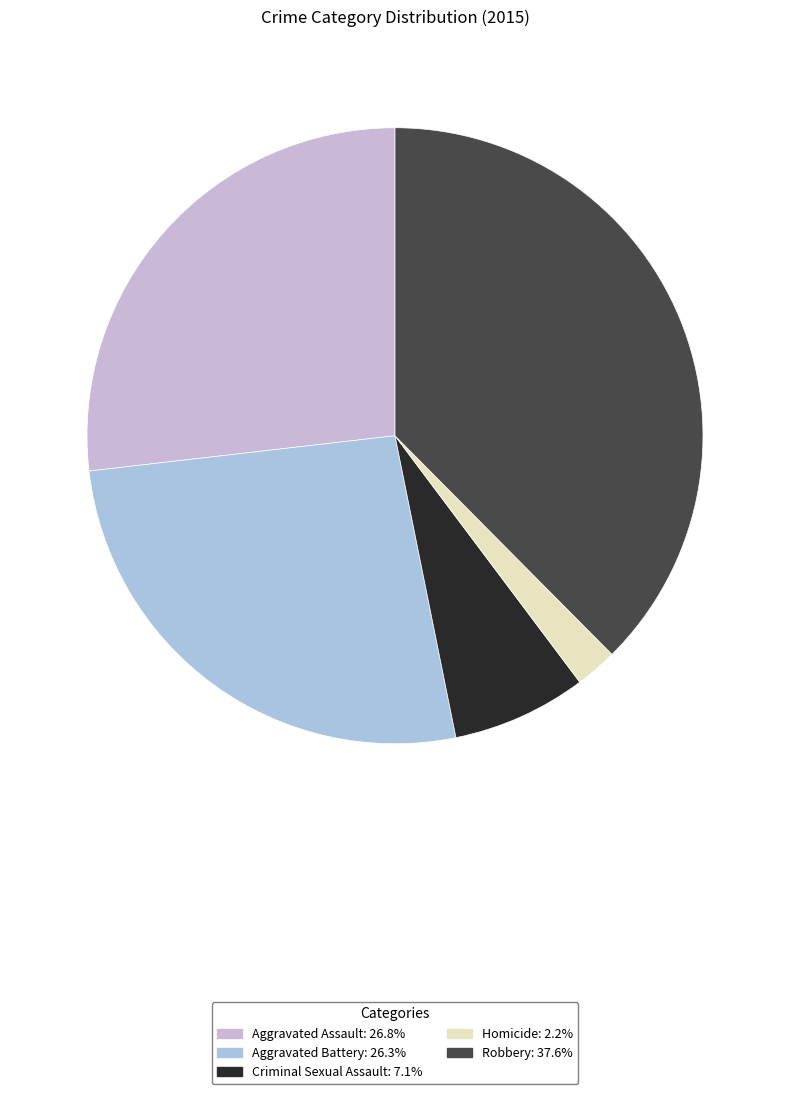

How many segments does this pie chart have?

5